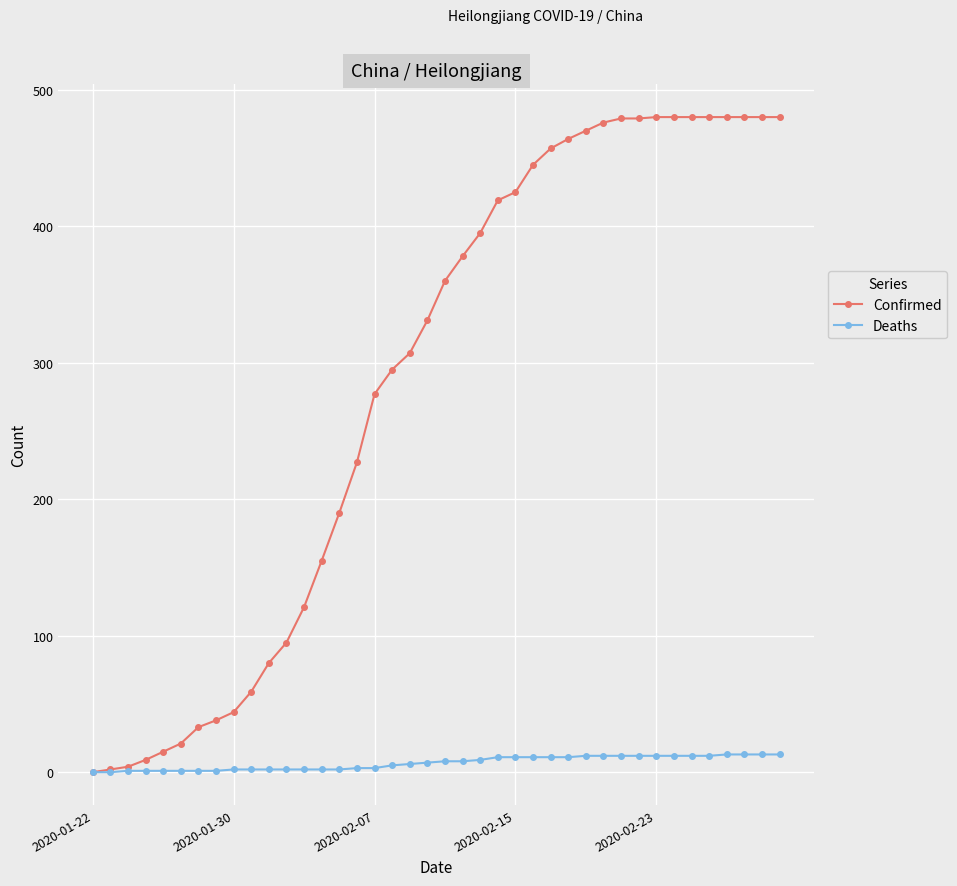

Rank the series by their maximum value, from highest to lowest.

Confirmed, Deaths